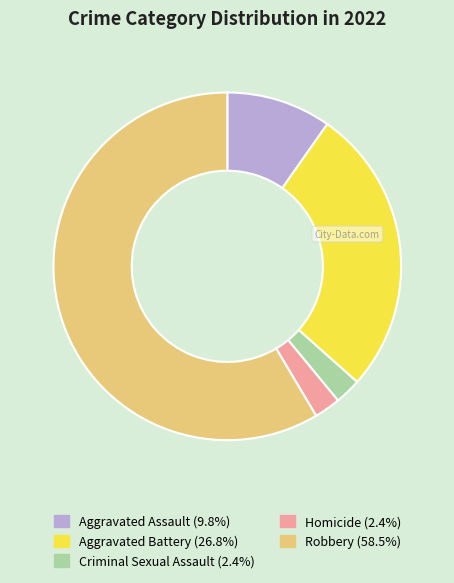

Is there any slice that represents more than half of the pie?

Yes